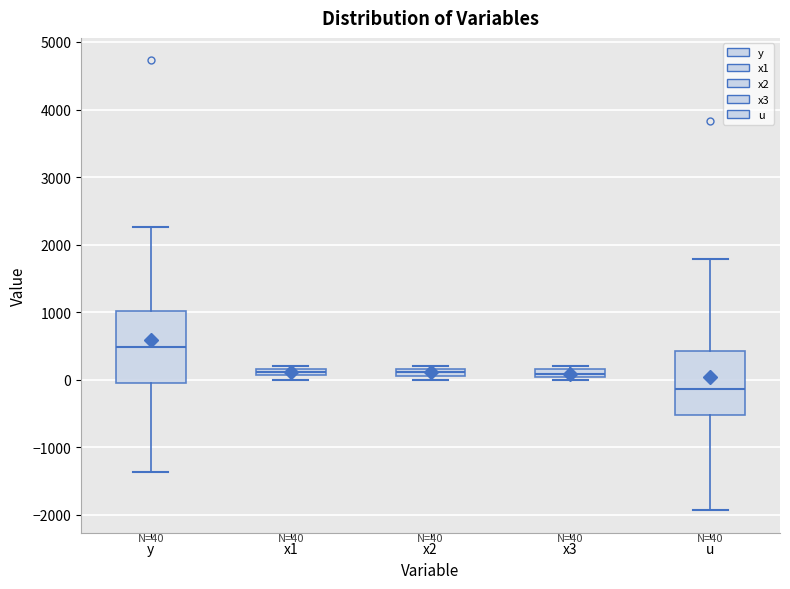

Which box is the tallest, from its lower edge to its upper edge?

y